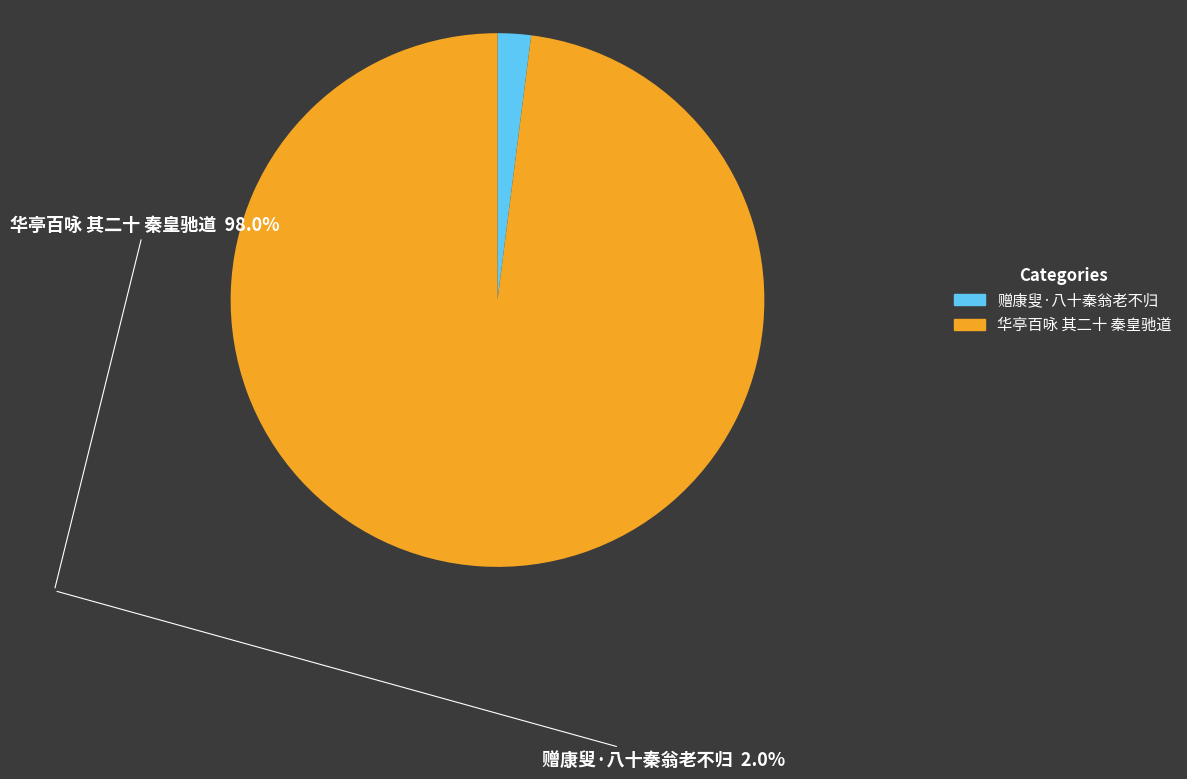

True or false: 华亭百咏 其二十 秦皇驰道 accounts for 89% of the total.

False